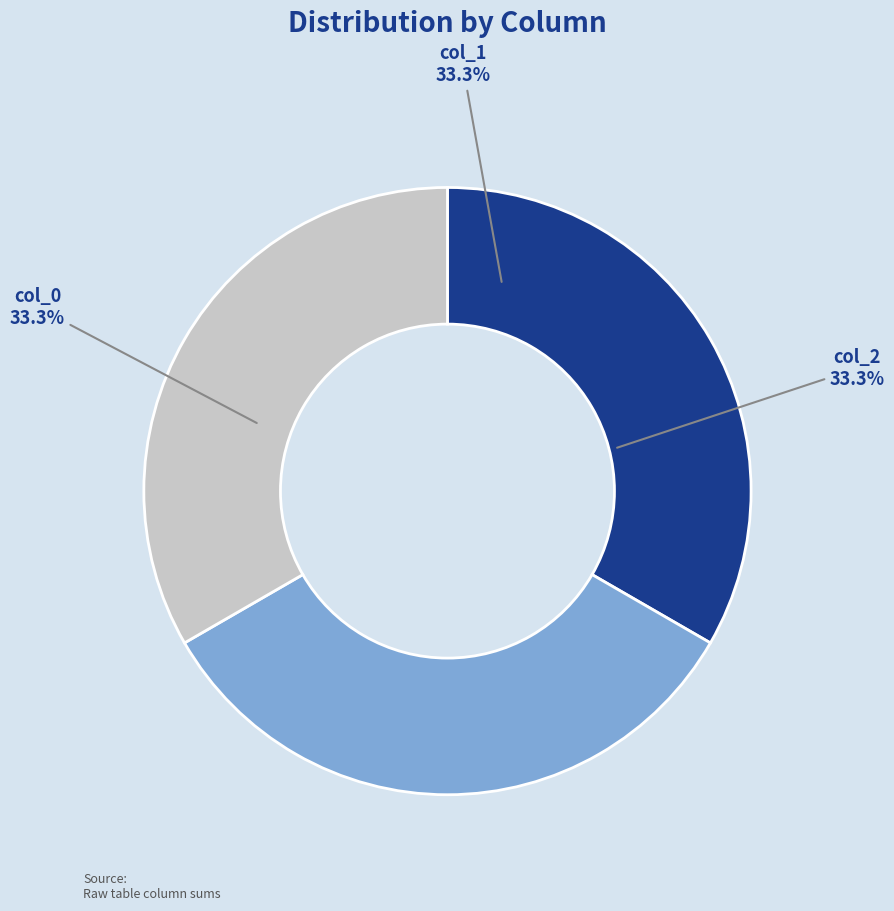

To the nearest percent, what is the difference between the largest and smallest slice percentages?

0%